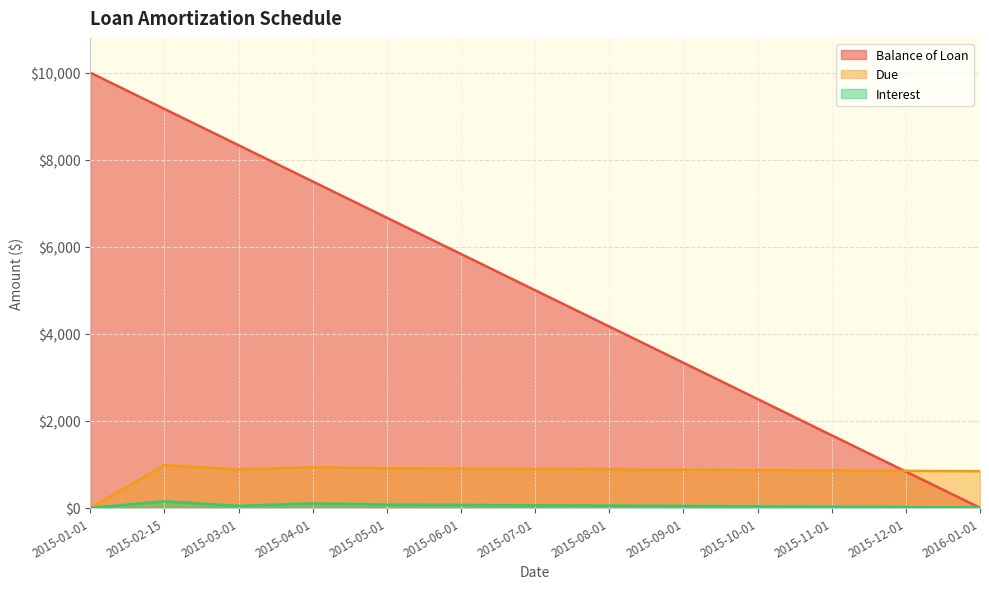

True or false: Balance of Loan has more than 2 interior local peaks.

False